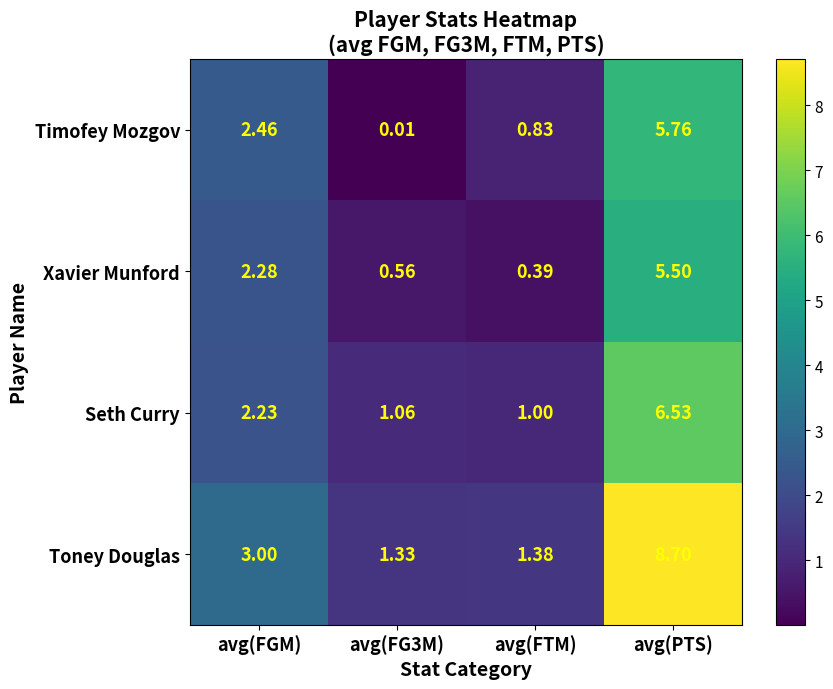

At which category is the sum across all series the highest?

avg(PTS)